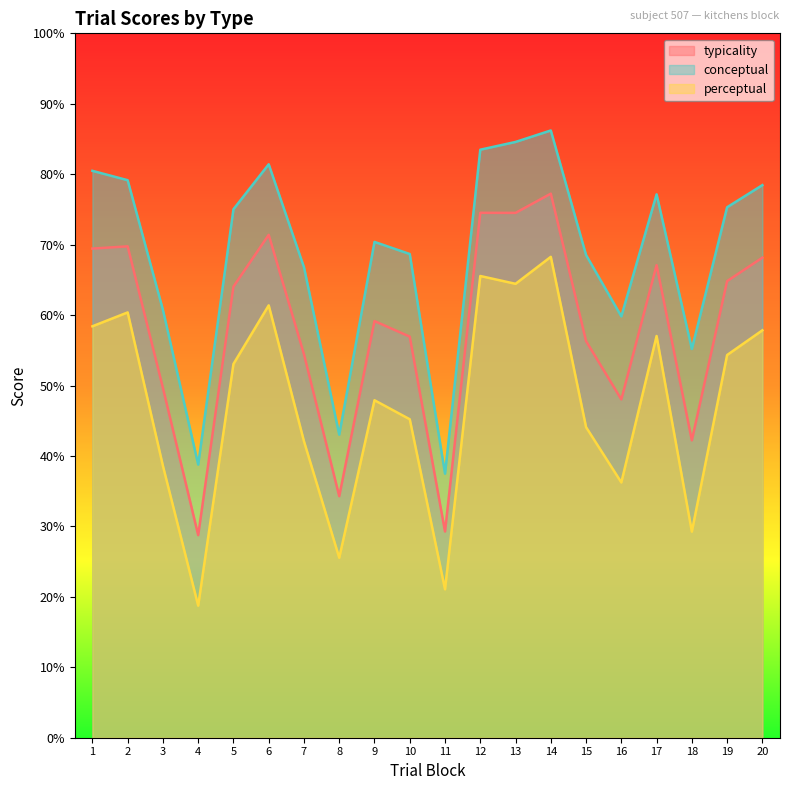

List the series in order of their peak value, lowest first.

perceptual, typicality, conceptual